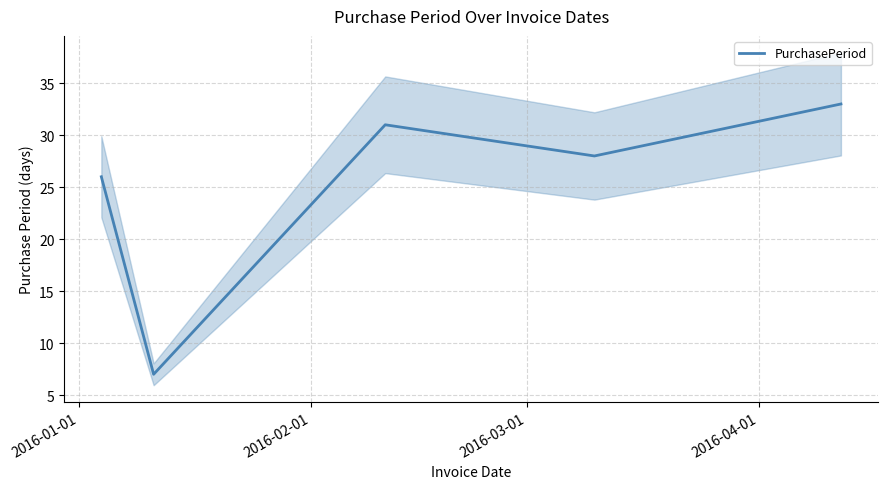

What is the highest value of the PurchasePeriod series?

33